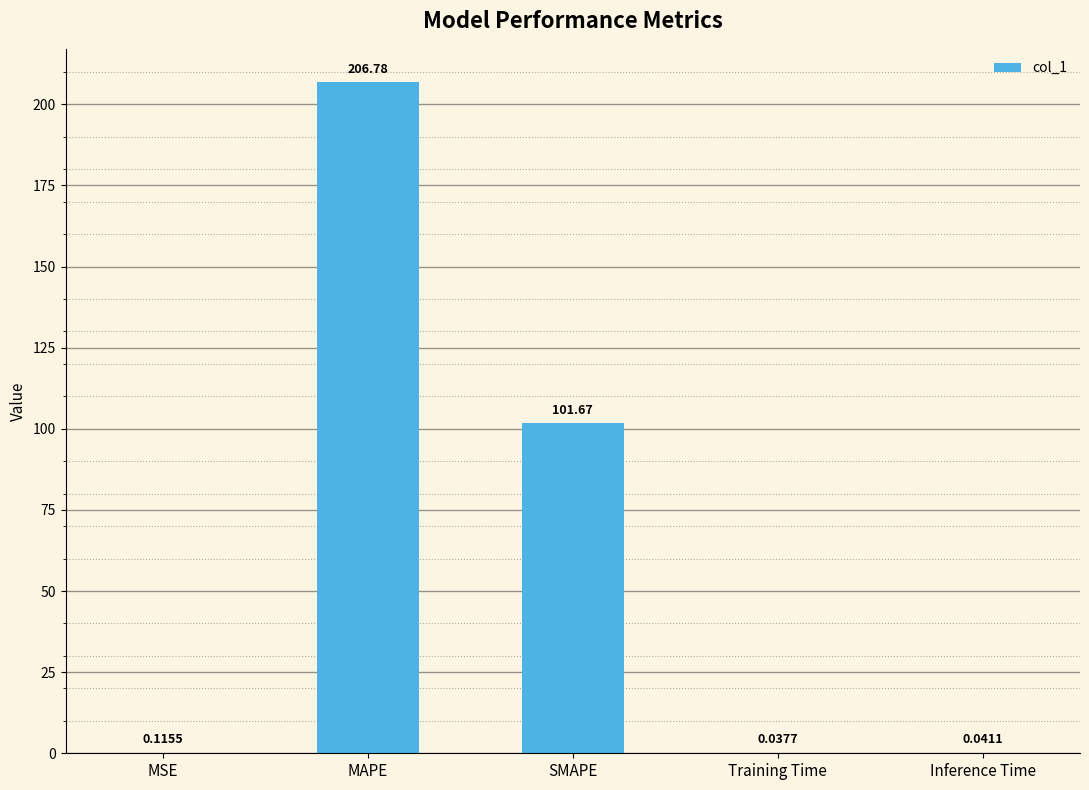

Which label corresponds to the largest value in the chart?

MAPE